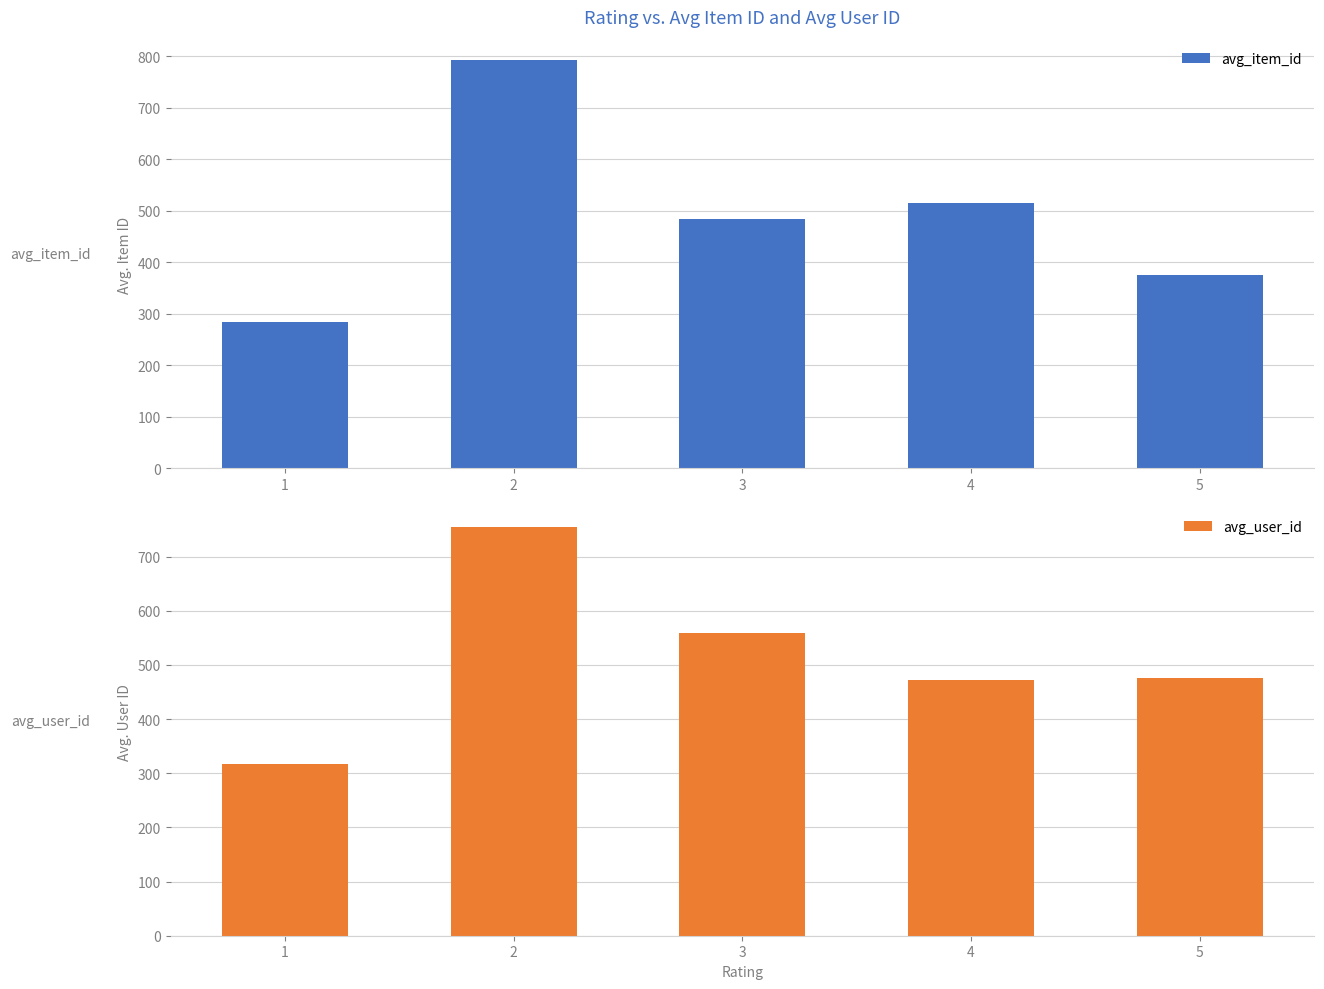

At which label does avg_item_id first exceed 484?

2